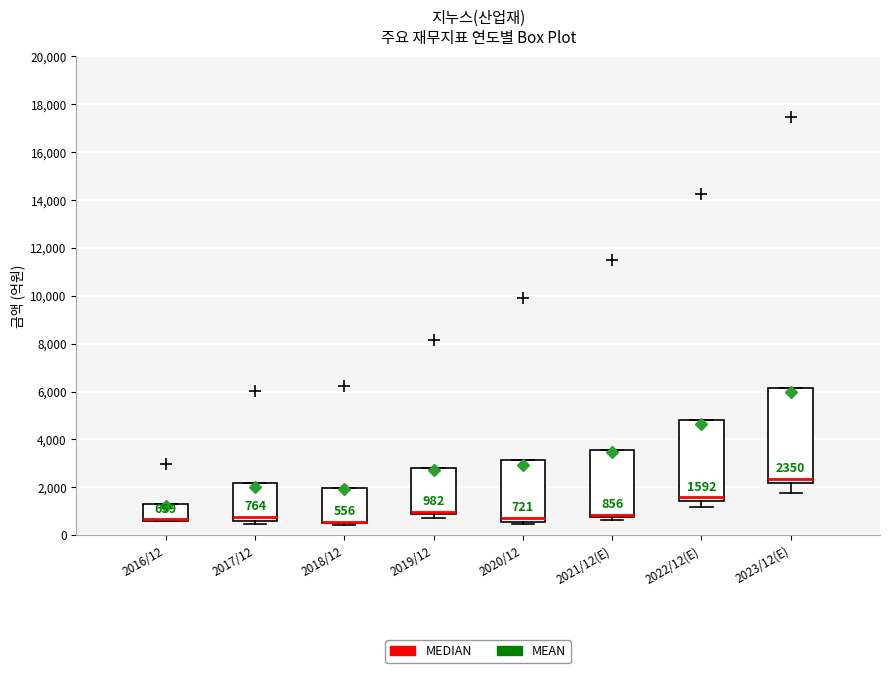

Which box is the tallest, from its lower edge to its upper edge?

2023/12(E)